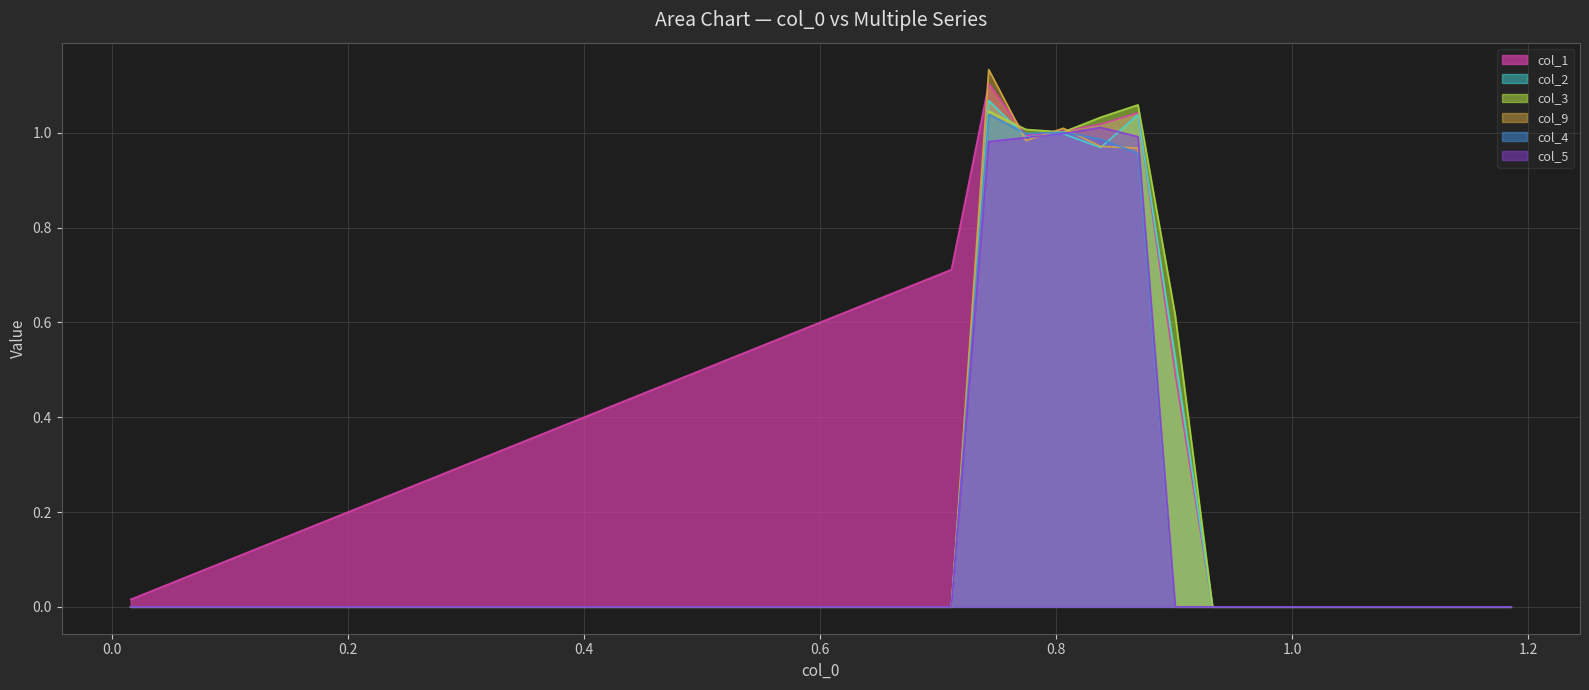

Which series has the largest total across all categories?

col_1